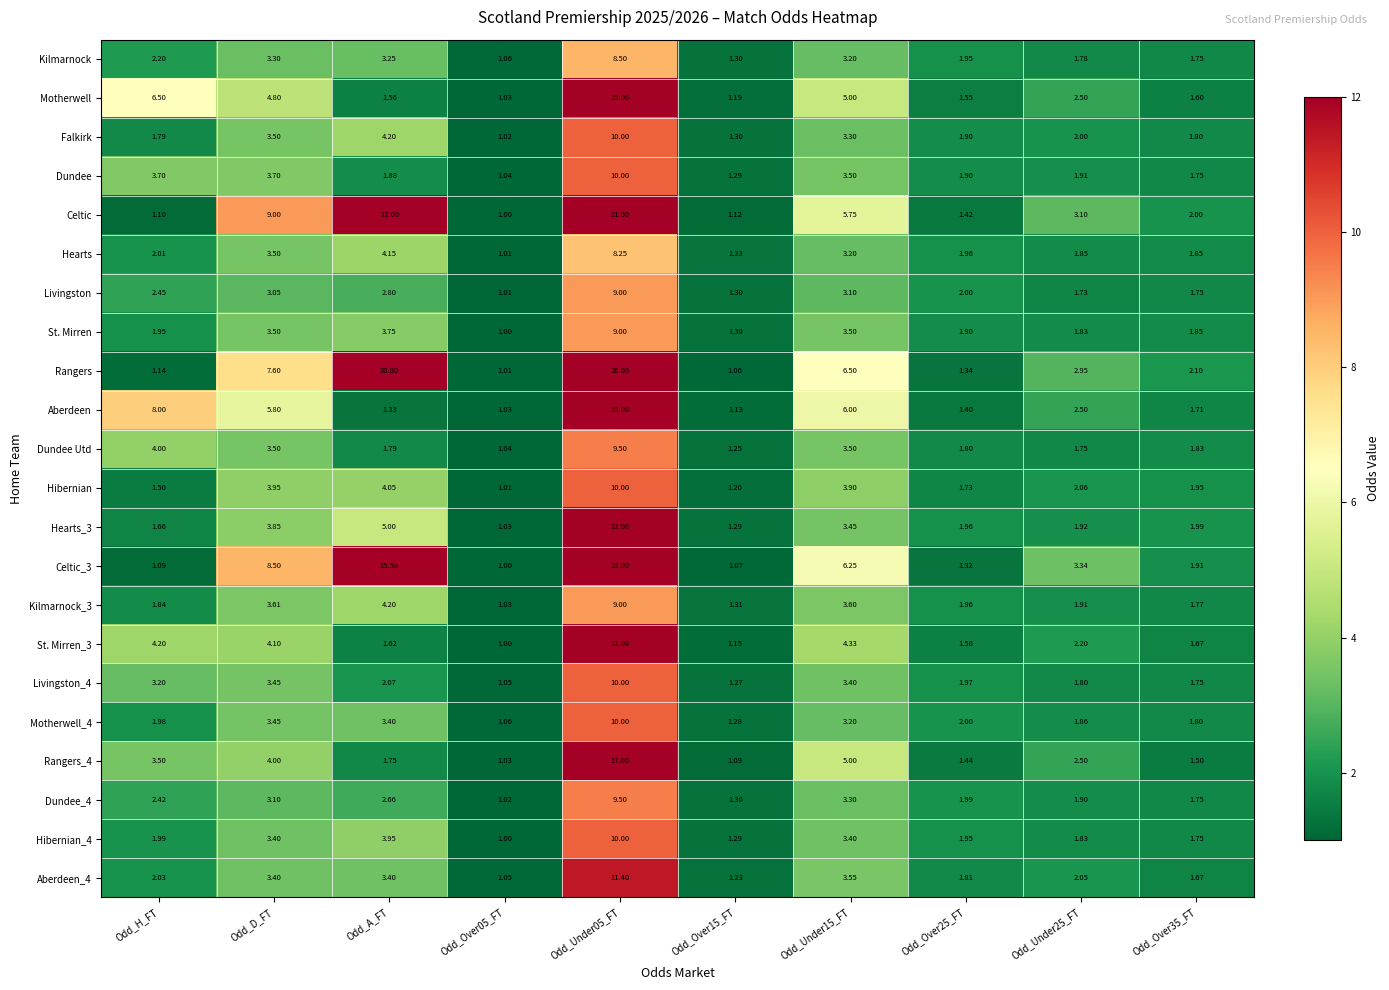

At which category does the chart reach its minimum across all series?

Odd_Over05_FT